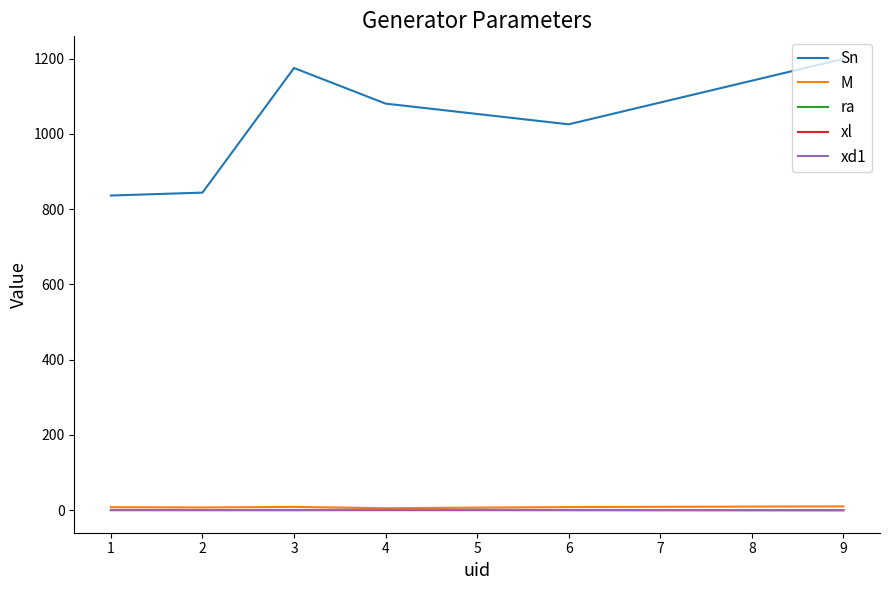

Which series has the largest total across all categories?

Sn